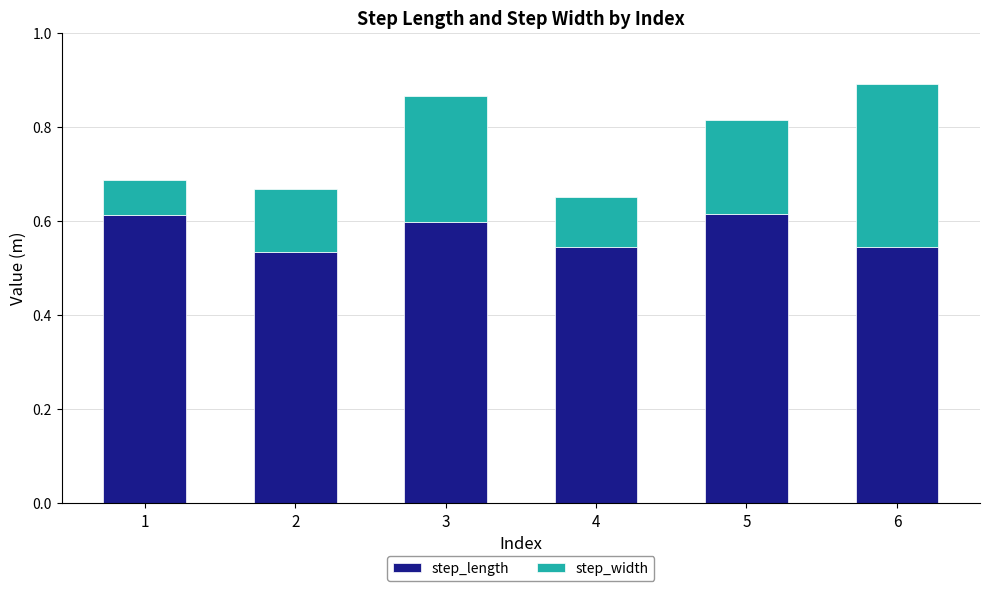

Is it true that step_length equals 0.6 at 3?

True